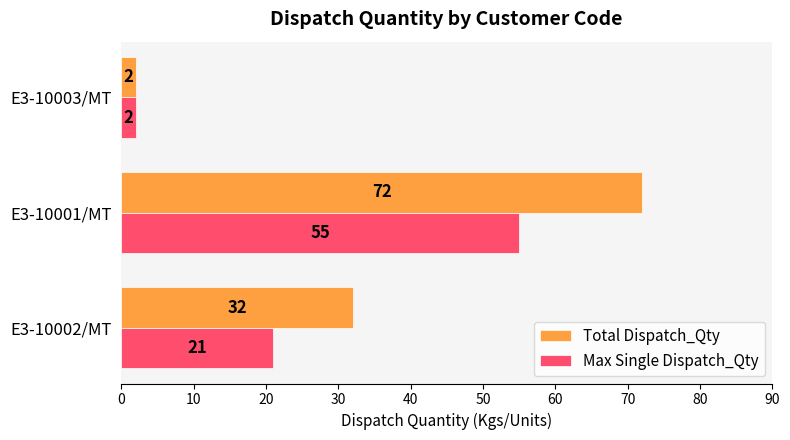

What is the smallest value displayed?

2